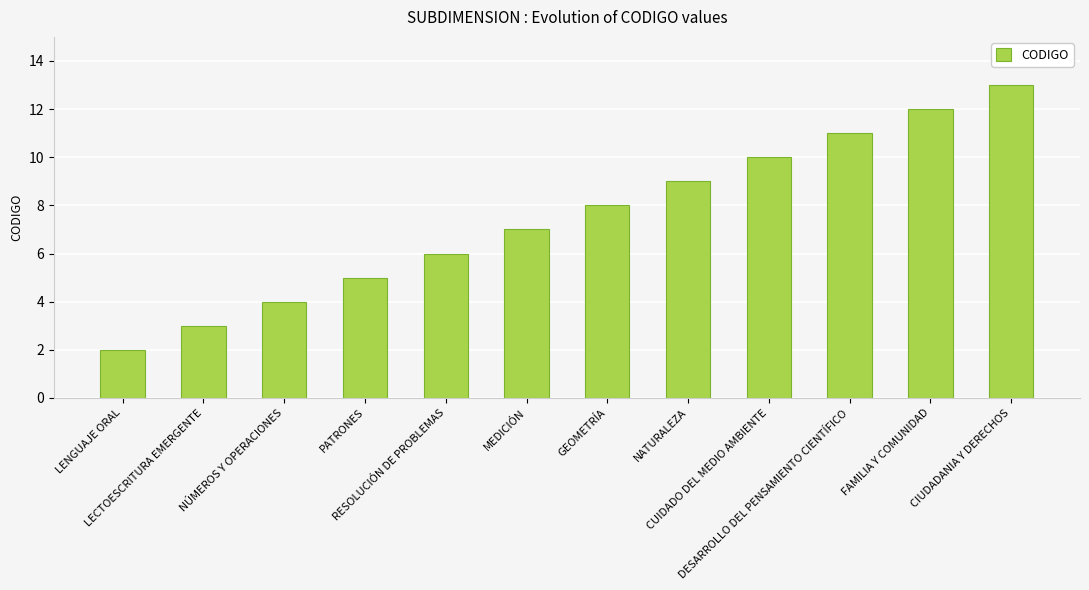

What is the difference between the second highest and minimum values?

10